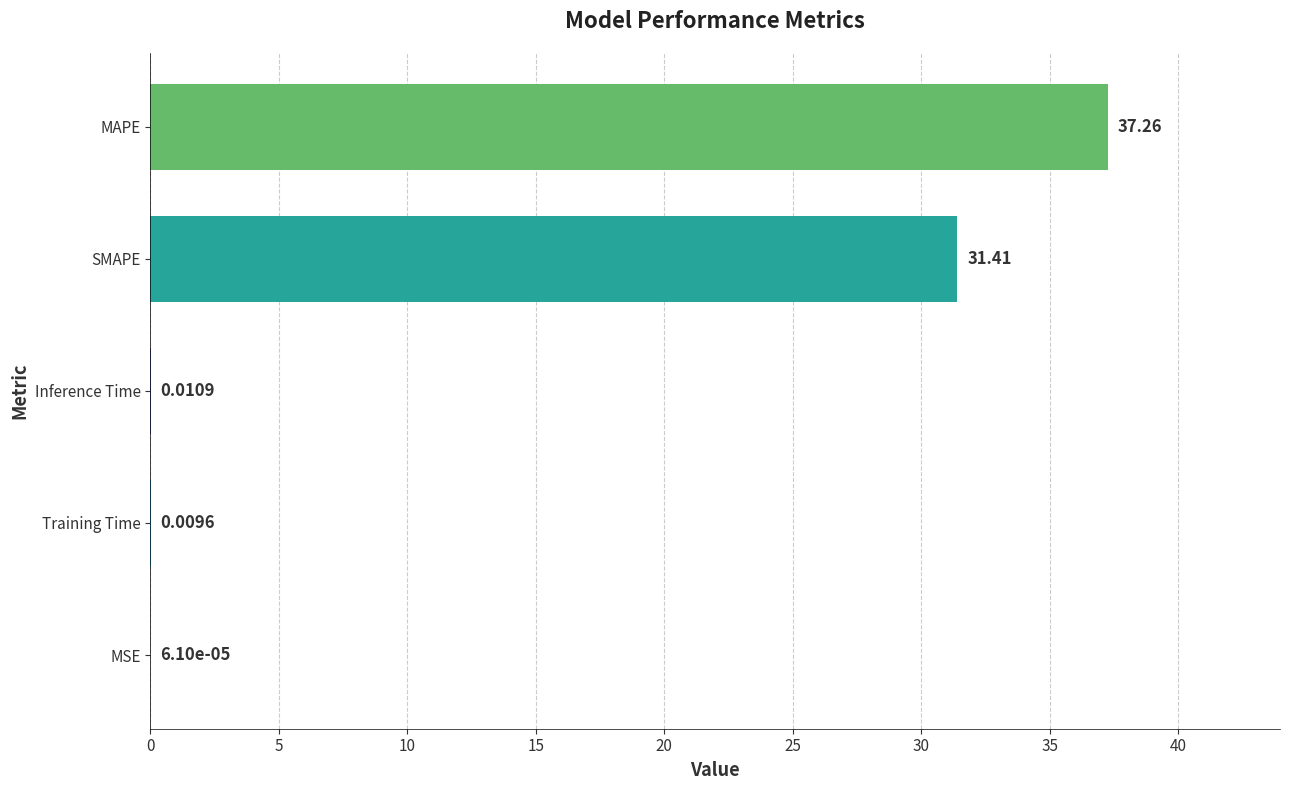

At which category does the chart reach its peak across all series?

MAPE